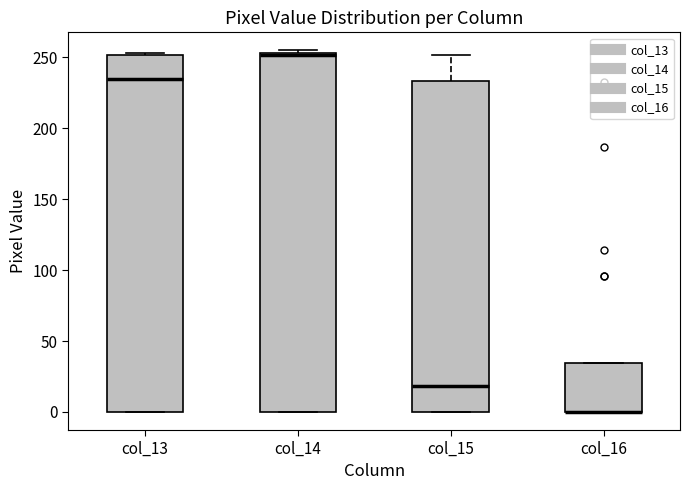

Reading left to right, read every box against the y-axis: the position of its median line, the range the box covers, and the ends of its whiskers. The values are not printed on the chart, so give them approximately, as read against the axis.

col_13: median 235, box 0 to 250, whiskers 0 to 255
col_14: median 250 (drawn on the box's upper edge), box 0 to 255, whiskers 0 to 255 (just above the box's upper edge)
col_15: median 20, box 0 to 235, whiskers 0 to 250
col_16: median 0 (drawn on the box's lower edge), box 0 to 35, whiskers 0 to 35